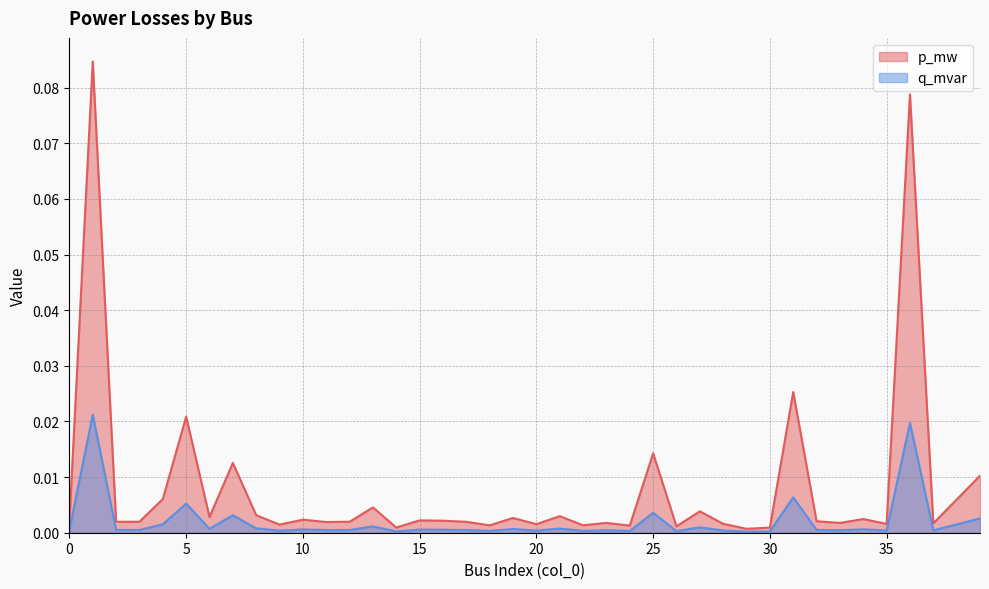

Rank the series at 12 from highest to lowest value.

p_mw, q_mvar